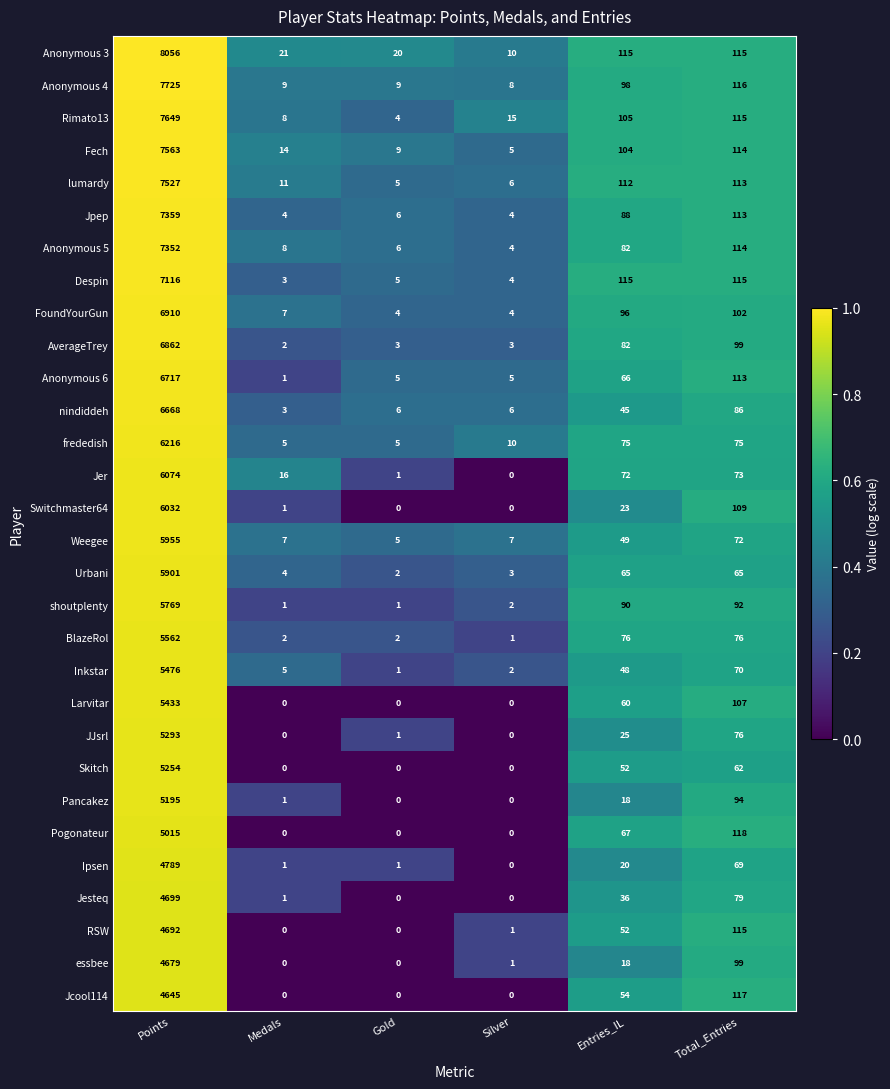

At Points, list the series in order from largest to smallest.

Anonymous 3, Anonymous 4, Rimato13, Fech, lumardy, Jpep, Anonymous 5, Despin, FoundYourGun, AverageTrey, Anonymous 6, nindiddeh, frededish, Jer, Switchmaster64, Weegee, Urbani, shoutplenty, BlazeRol, Inkstar, Larvitar, JJsrl, Skitch, Pancakez, Pogonateur, Ipsen, Jesteq, RSW, essbee, Jcool114